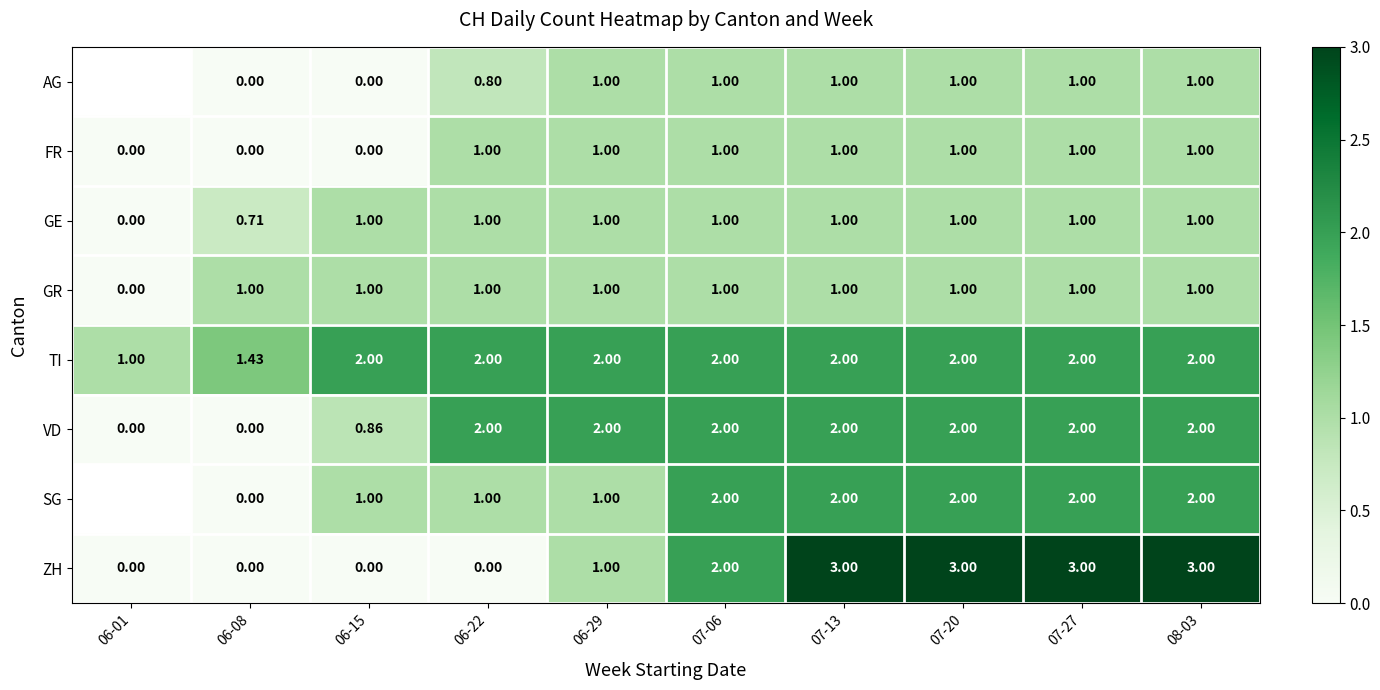

At which category is the sum across all series the highest?

07-13